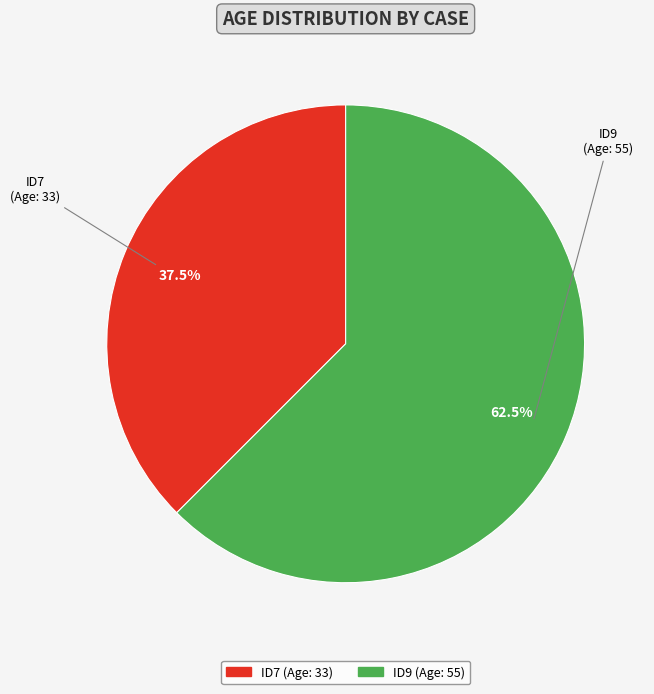

To the nearest percent, what is the difference between the largest and smallest slice percentages?

25%